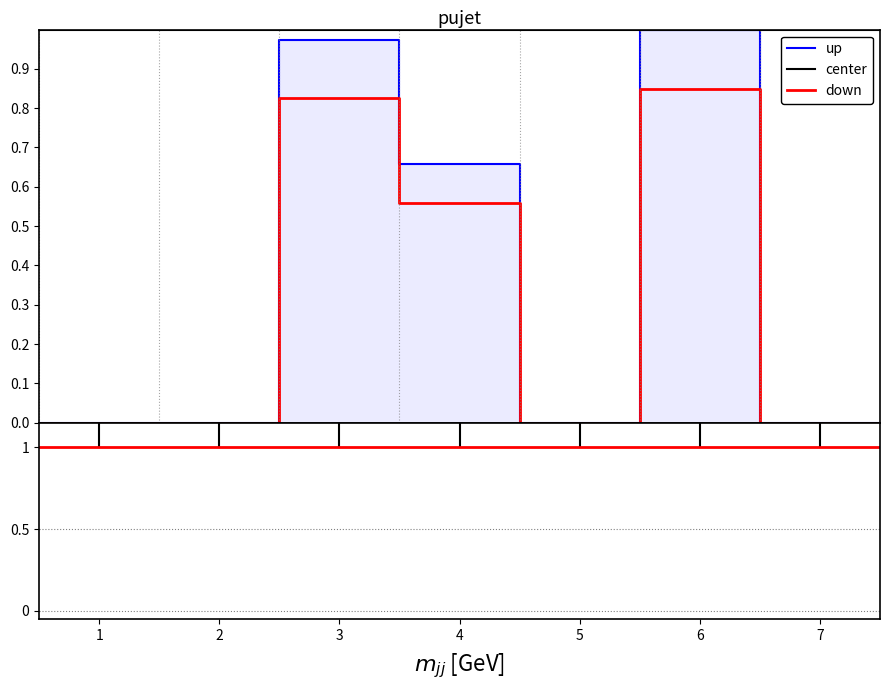

The value of down at 7 is 1.0. True or false?

True